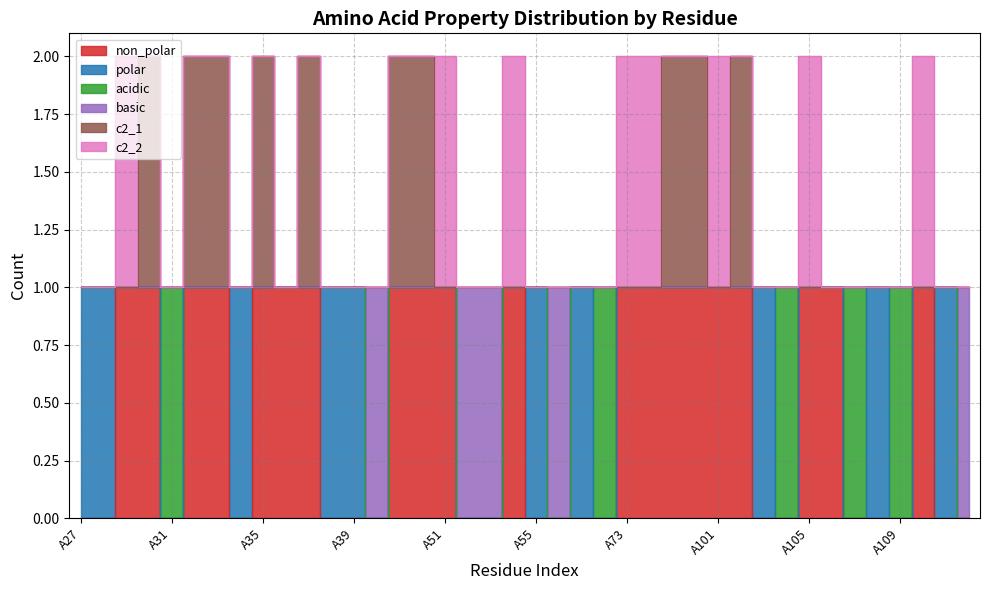

True or false: c2_1 and non_polar intersect in this chart.

False